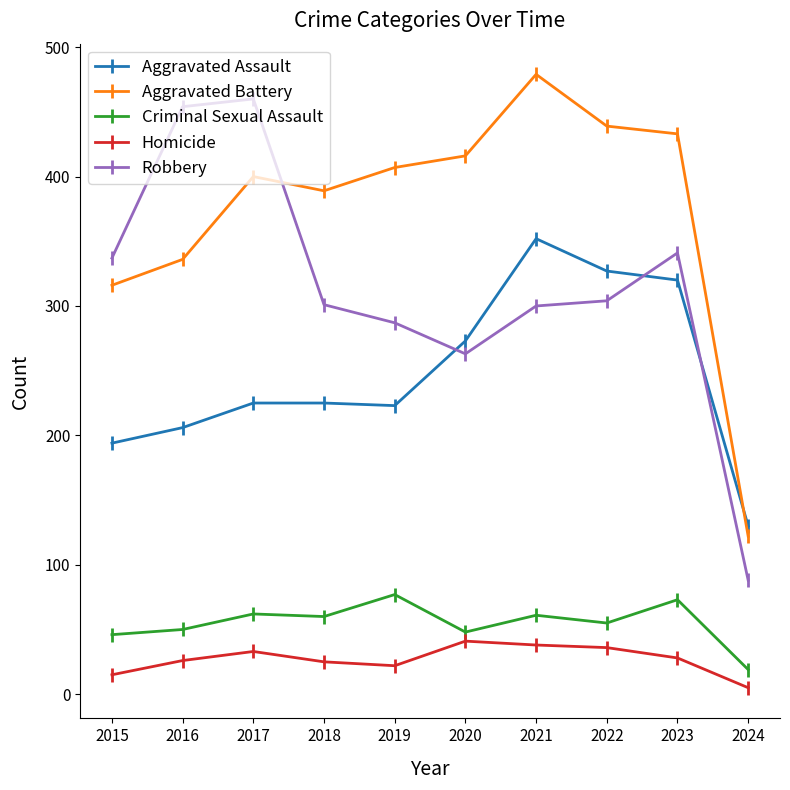

True or false: Aggravated Assault has more than 0 points higher than both neighbors.

True